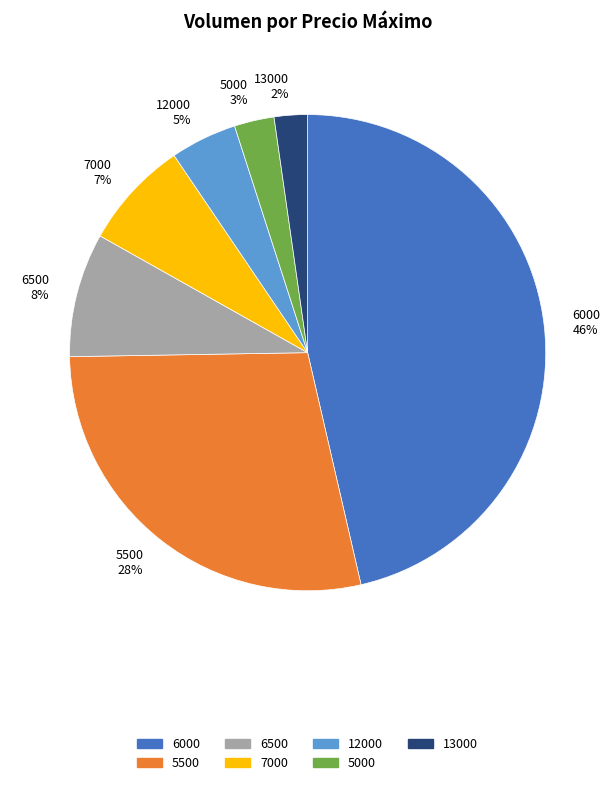

To the nearest percent, what portion does 6000 46% represent?

46%